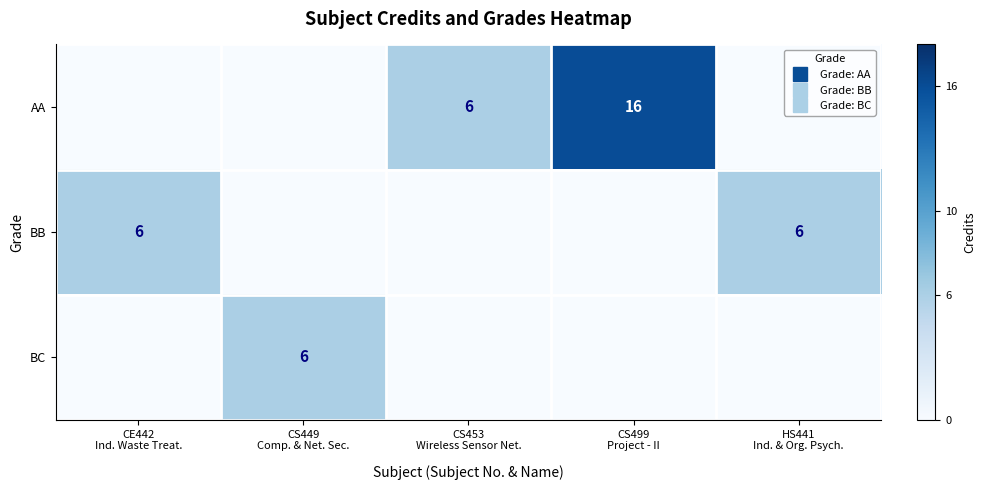

Is it true that AA equals -8 at CE442 Ind. Waste Treat.?

False